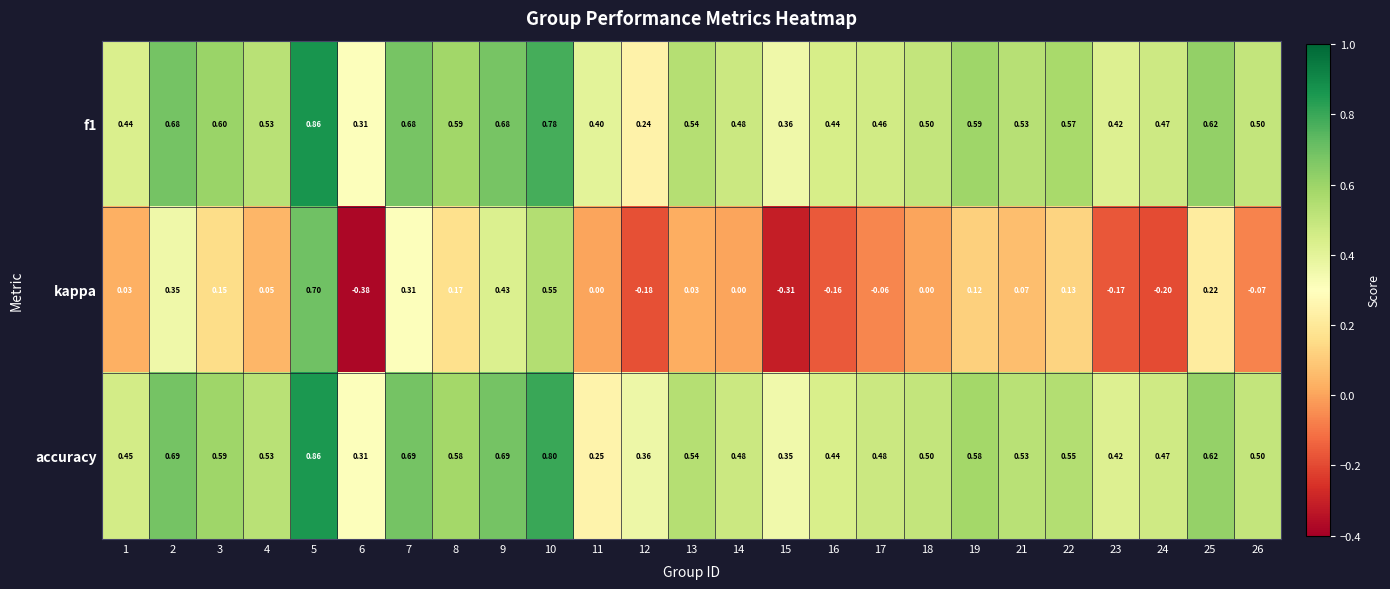

Which series has the largest range (max minus min)?

kappa